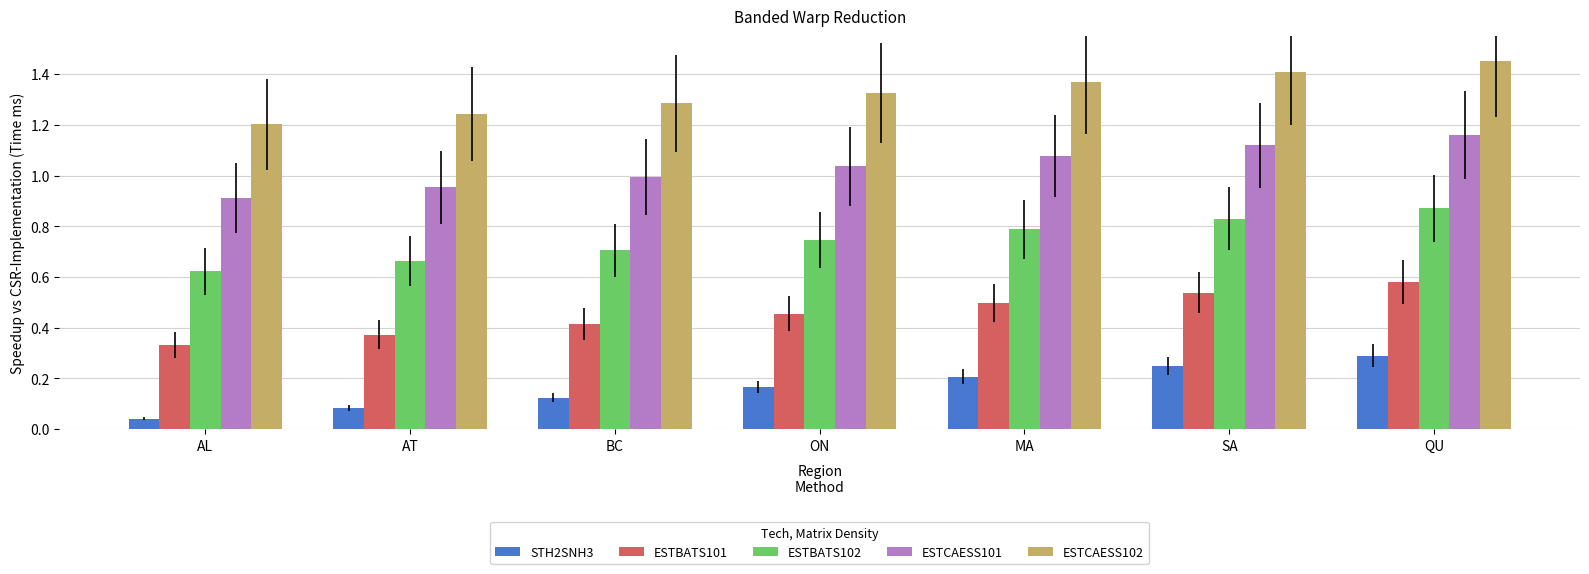

How many data points does each series have?

7